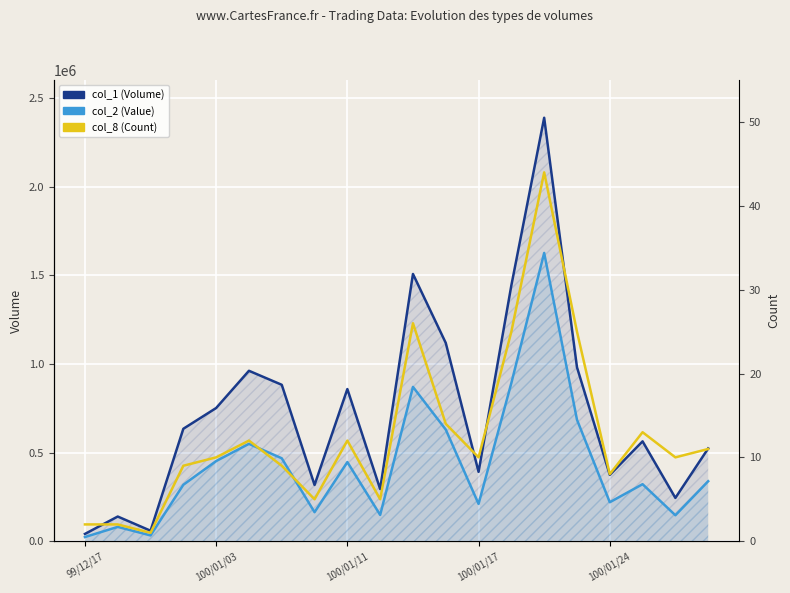

At 11, list the series in order from smallest to largest.

col_8 (Count), col_2 (Value), col_1 (Volume)